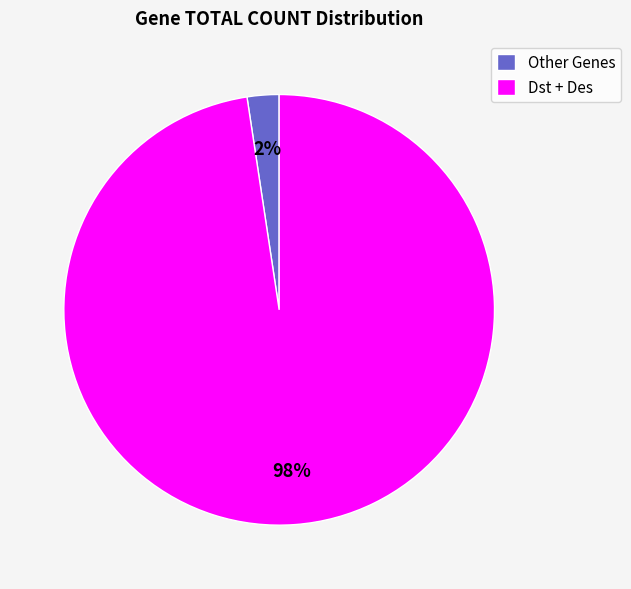

What is the smallest slice in the pie chart?

Other Genes